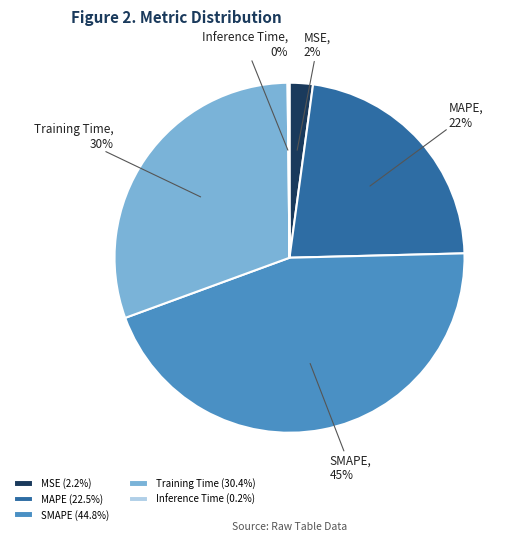

To the nearest percent, what percentage of the pie is MSE?

2%